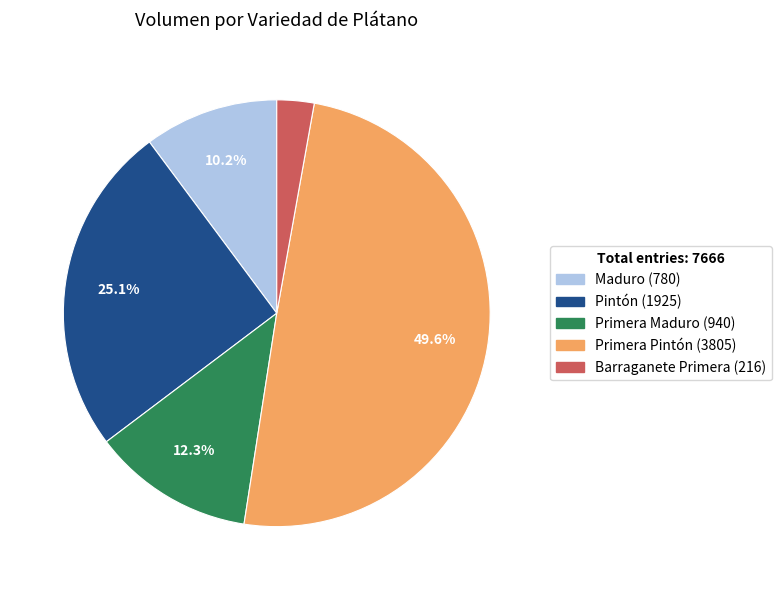

To the nearest percent, what is the difference between the Maduro and Barraganete Primera slice percentages?

7%